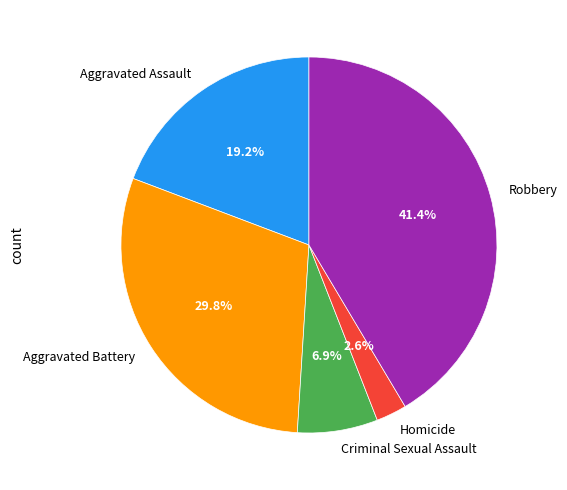

True or false: Criminal Sexual Assault accounts for 7% of the total.

True